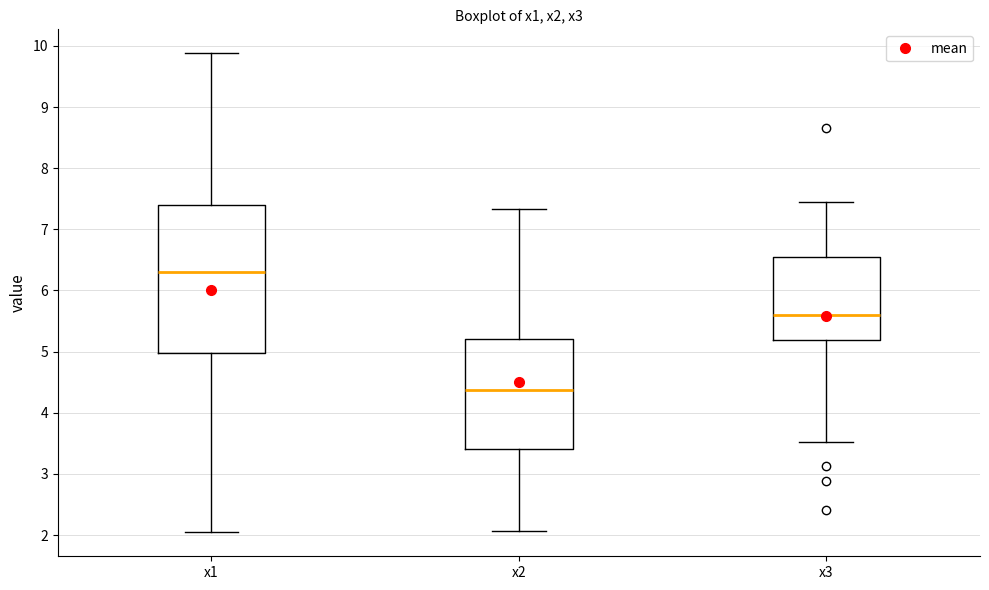

Where is the lower edge of the box for x2 on the y-axis? The values are not printed on the chart, so give them approximately, as read against the axis.

3.4